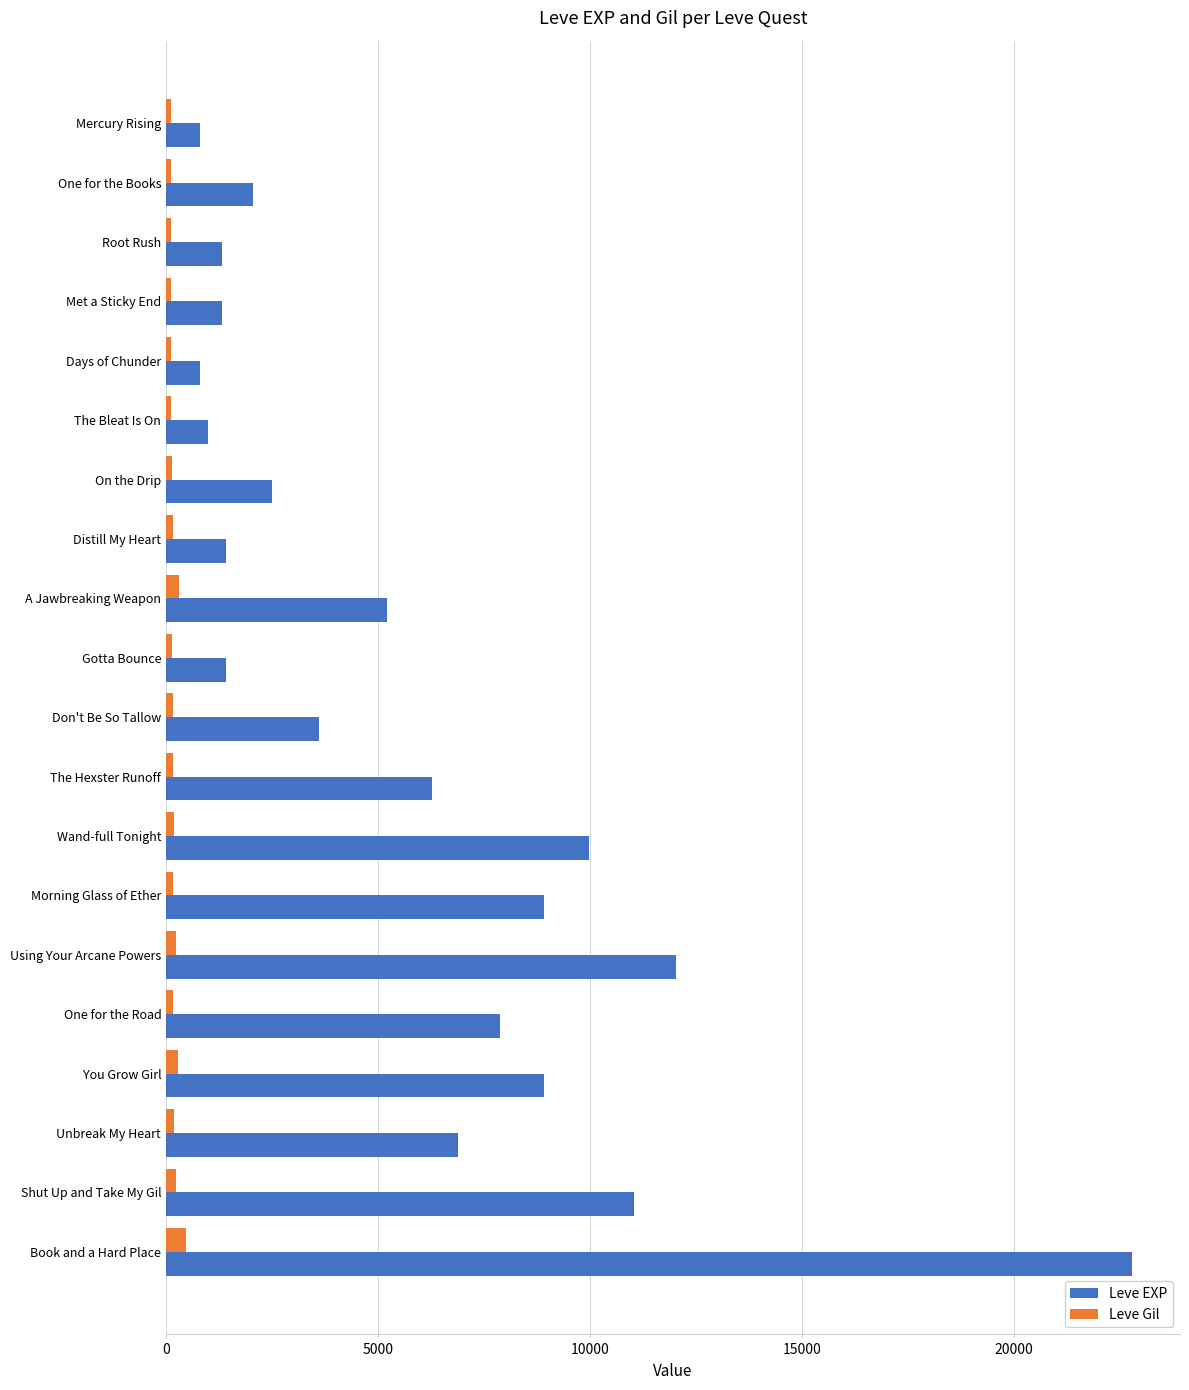

Between Wand-full Tonight and One for the Road, which series saw the biggest shift?

Leve EXP